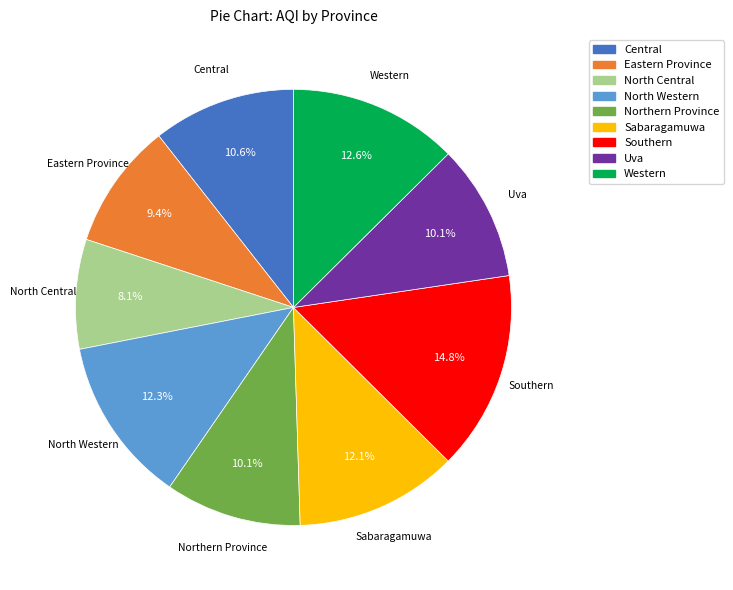

To the nearest percent, what portion does Western represent?

13%